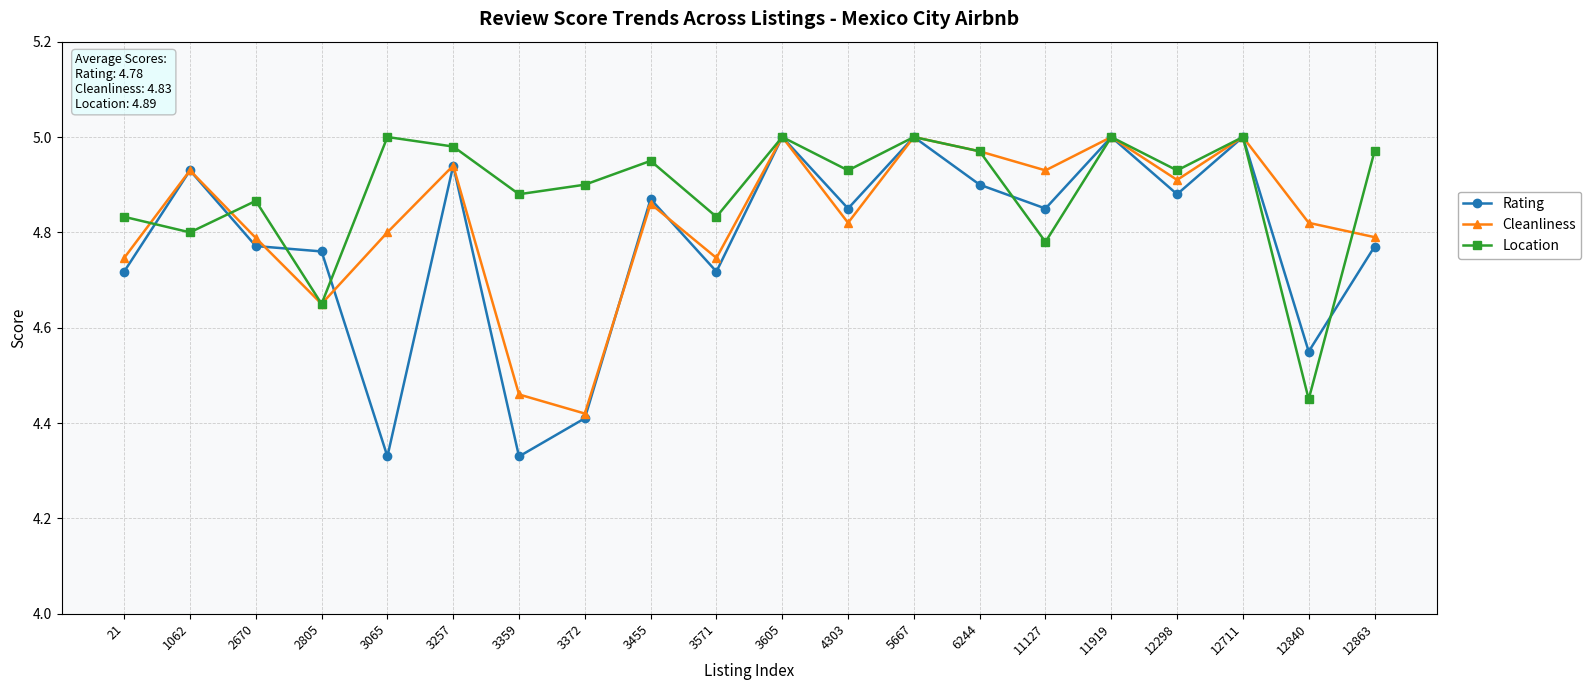

The value of Location at 3257 is 3.1. True or false?

False